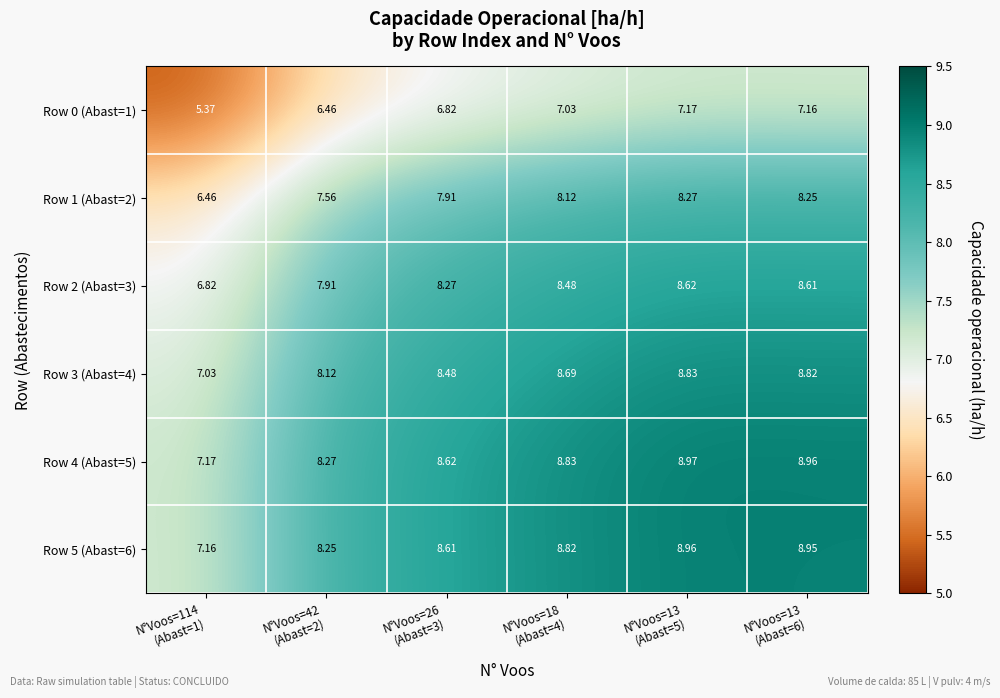

How many distinct data groups are displayed?

6